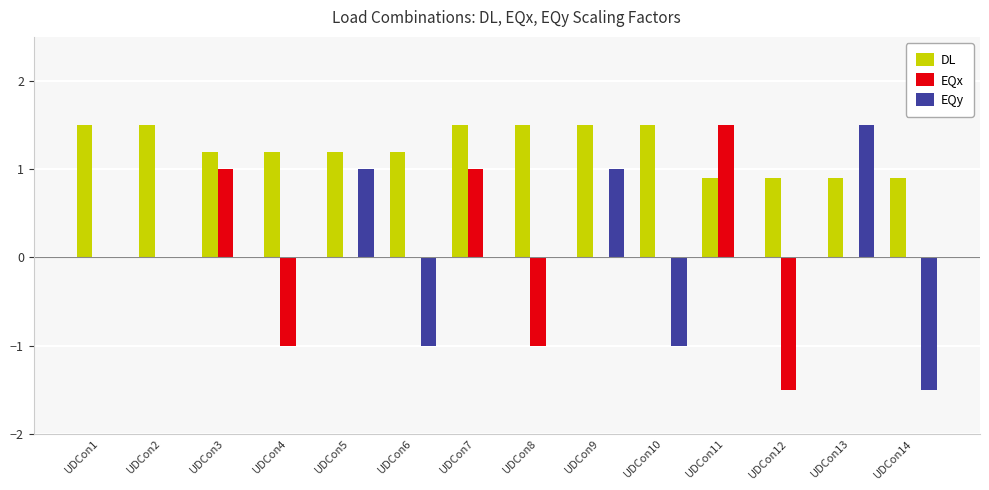

What is the total value across all series at UDCon7?

2.5